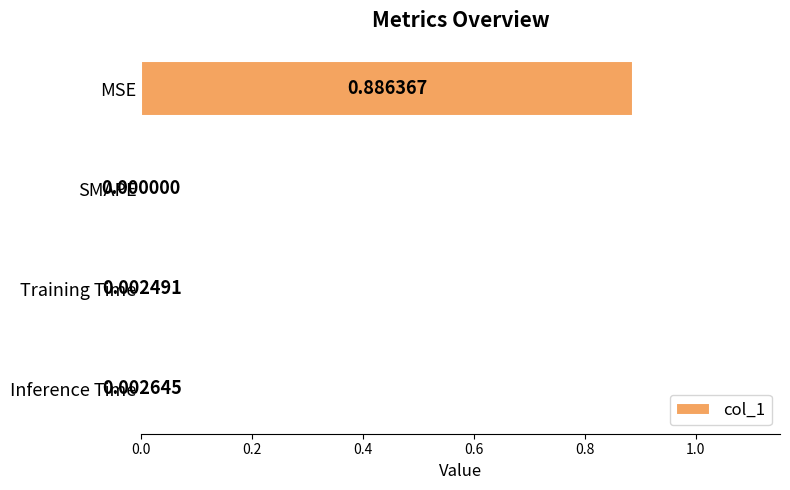

At which label is the value closest to 0?

SMAPE